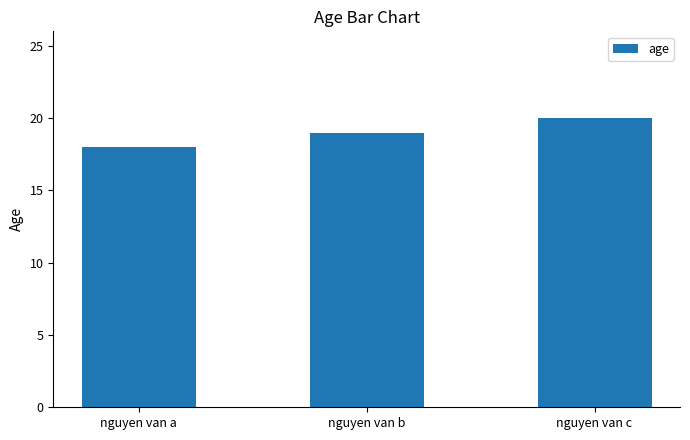

Rank the categories by value from highest to lowest.

nguyen van c, nguyen van b, nguyen van a